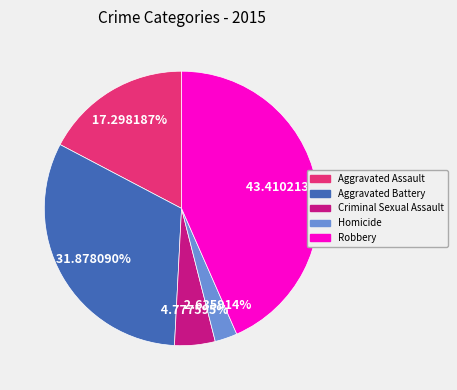

Which category has the biggest portion of the pie?

Robbery